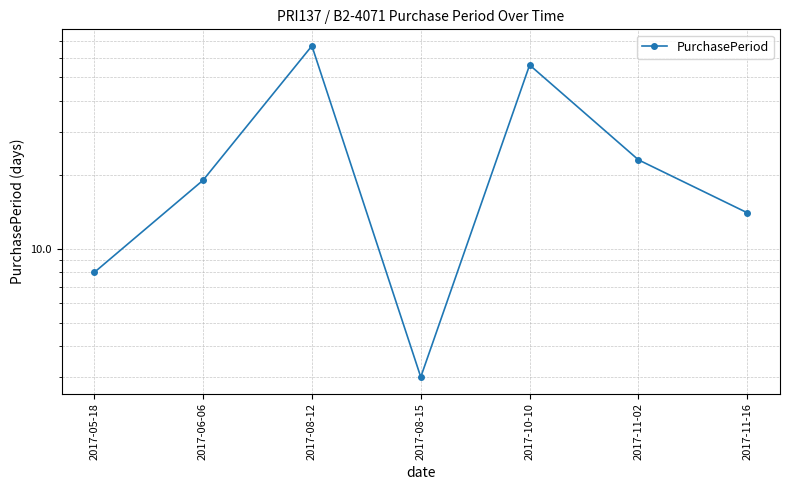

What is the change in value from 2017-06-06 to 2017-10-10?

+37